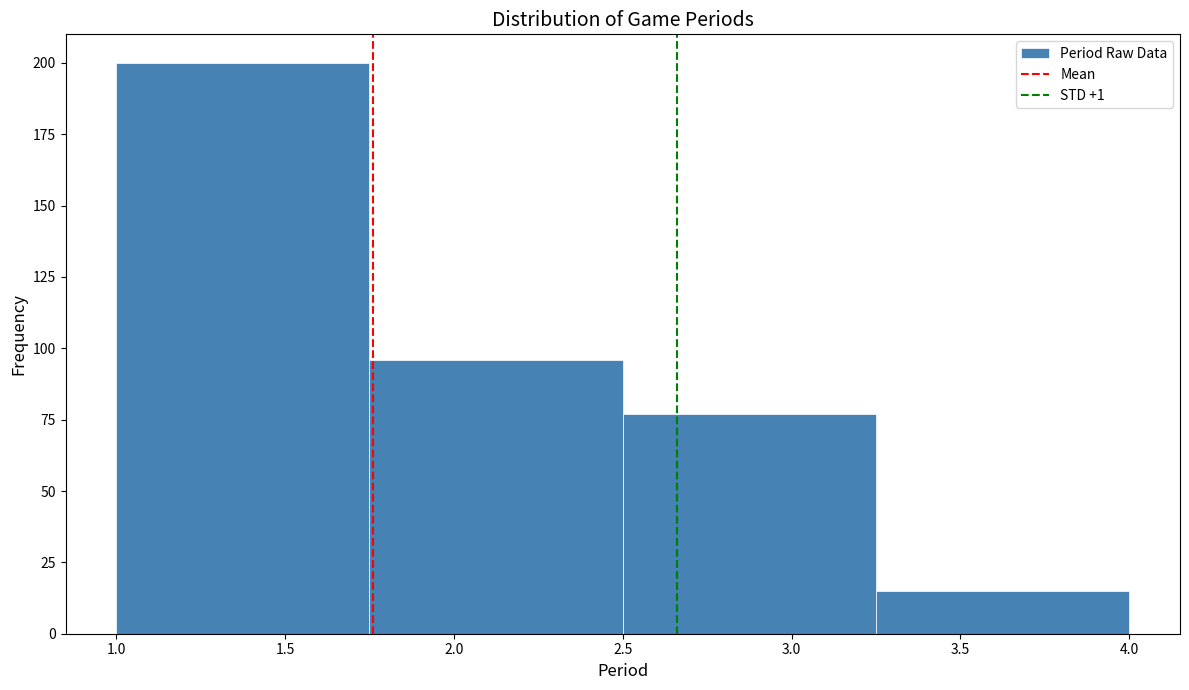

Reading left to right, list every bar in this chart as the range it spans on the x-axis followed by its height. The values are not printed on the chart, so give them approximately, as read against the axis.

1.00 to 1.75: 200
1.75 to 2.50: 95
2.50 to 3.25: 75
3.25 to 4.00: 15